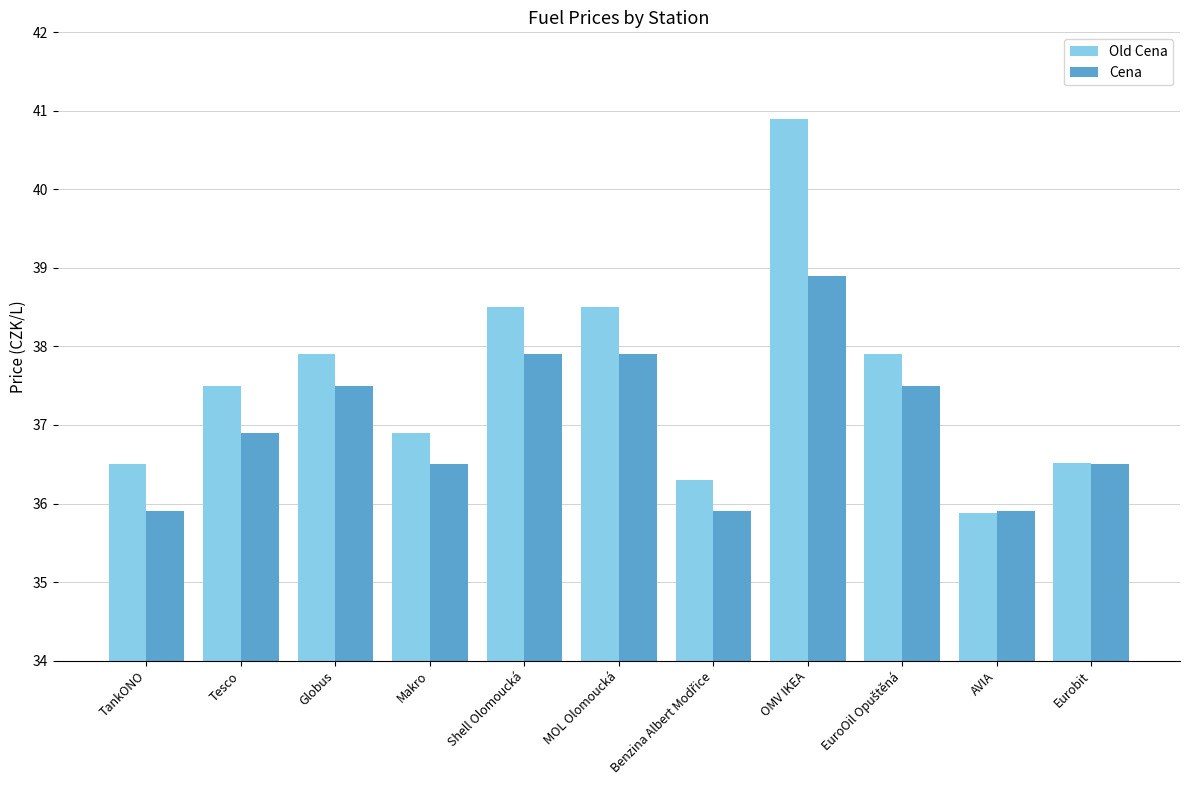

At which label does Cena reach its peak?

OMV IKEA